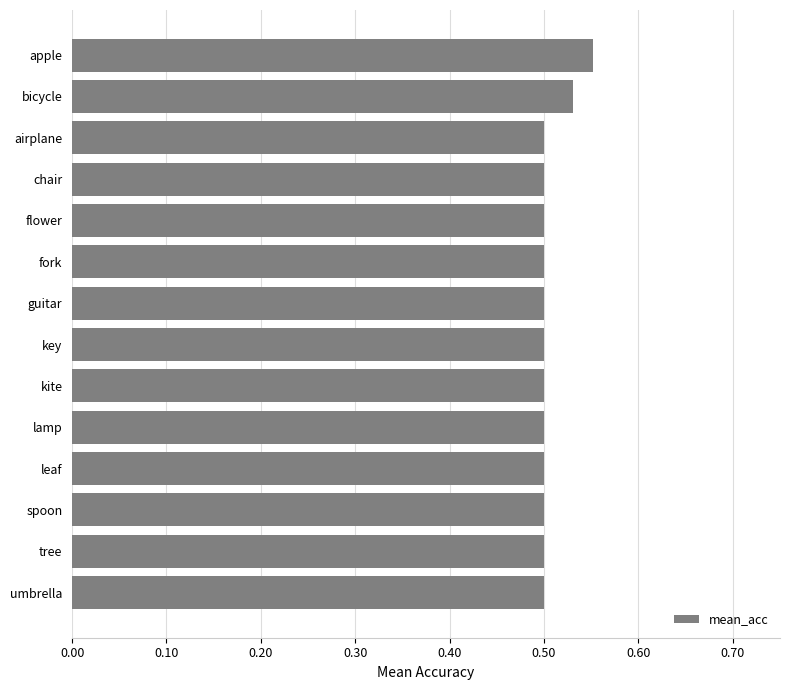

Which label corresponds to the largest value in the chart?

apple